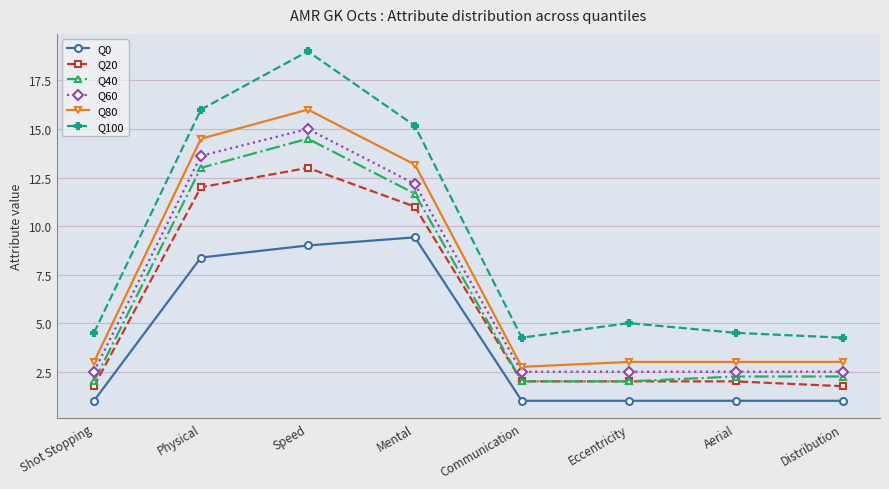

At which label is Q40 closest to 8?

Mental